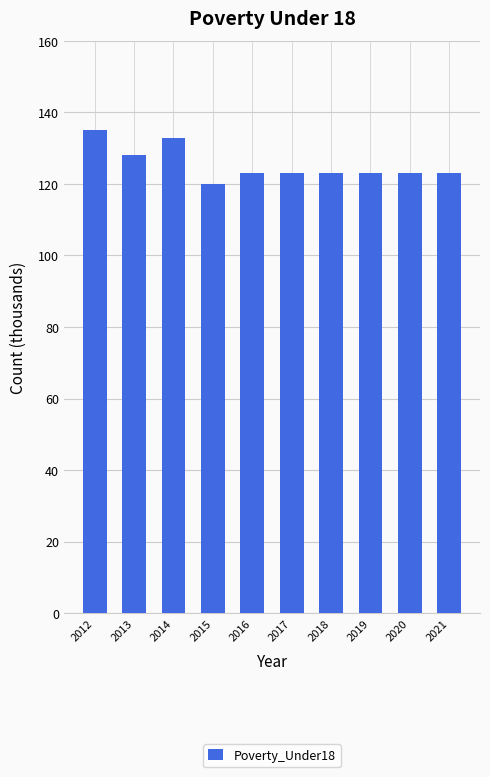

What is the greatest value displayed?

135